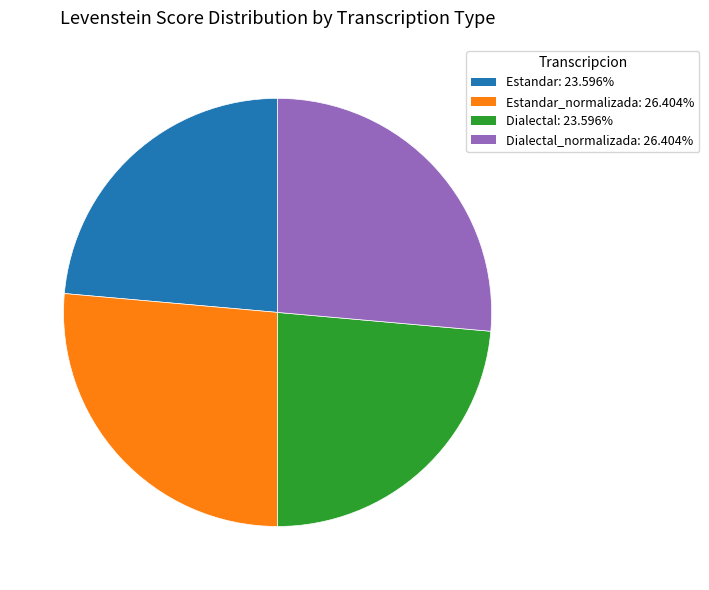

Is there a majority slice in this chart?

No